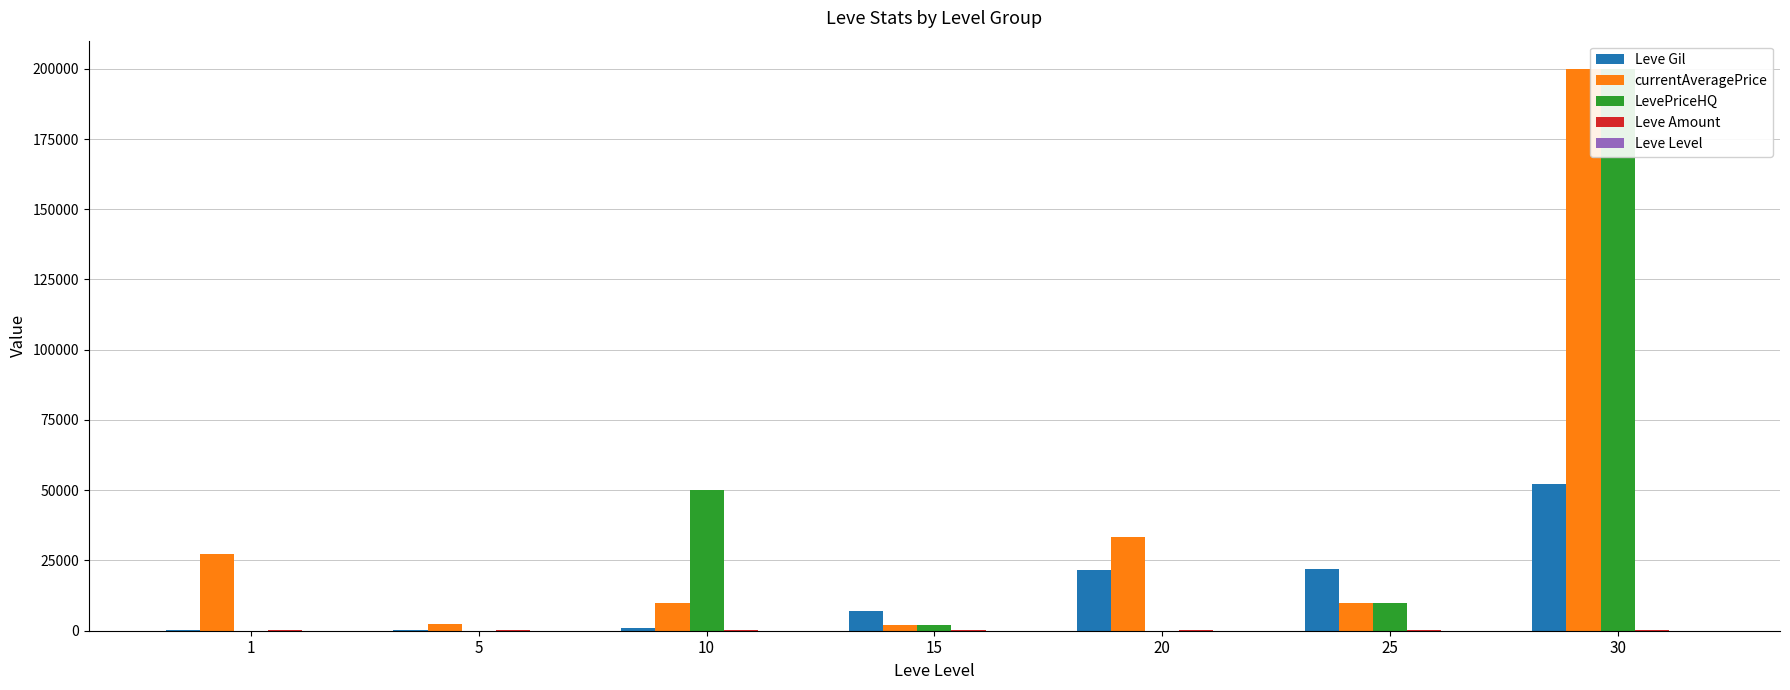

How many groups of bars are there?

7